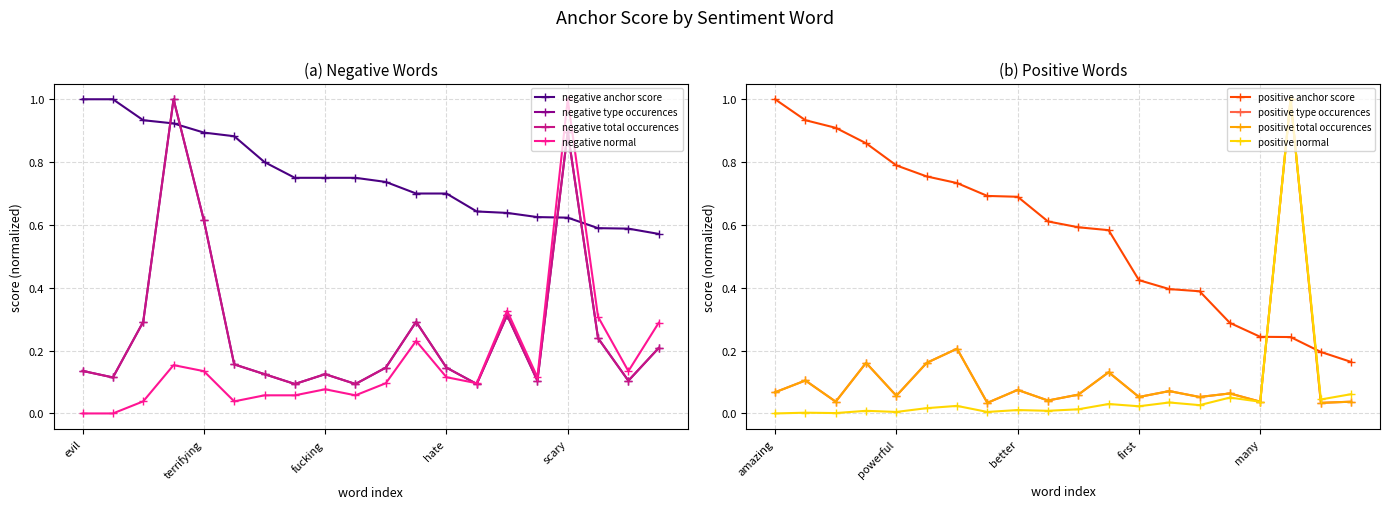

What is the label of the 2nd point from the right?

fucked